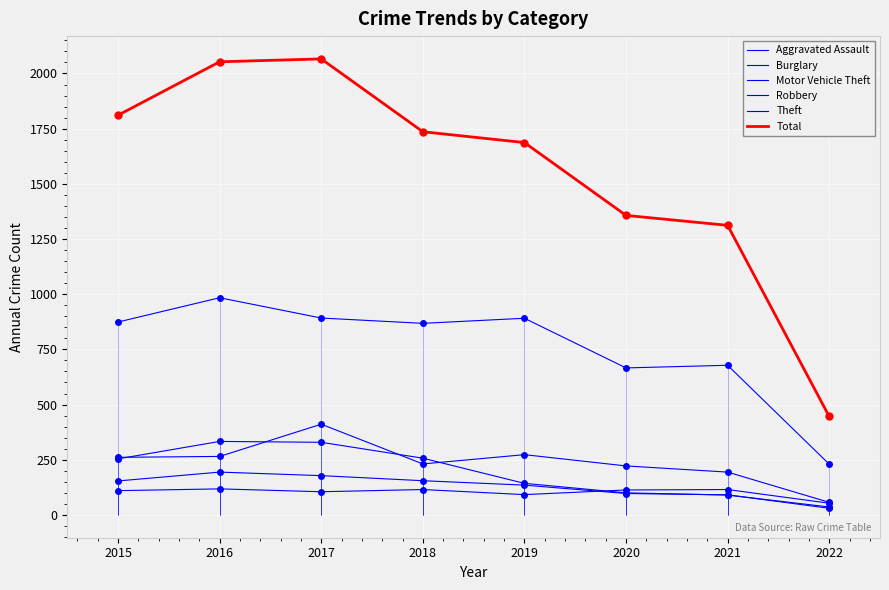

Is the value of Theft at 2022 greater than the value of Motor Vehicle Theft at 2021?

Yes